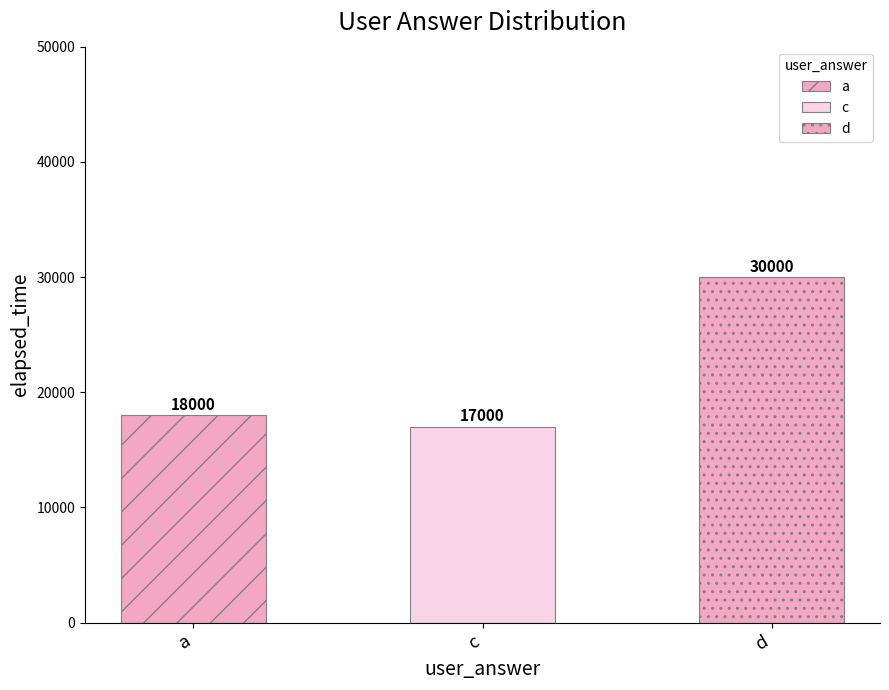

Does the chart contain any negative values?

No